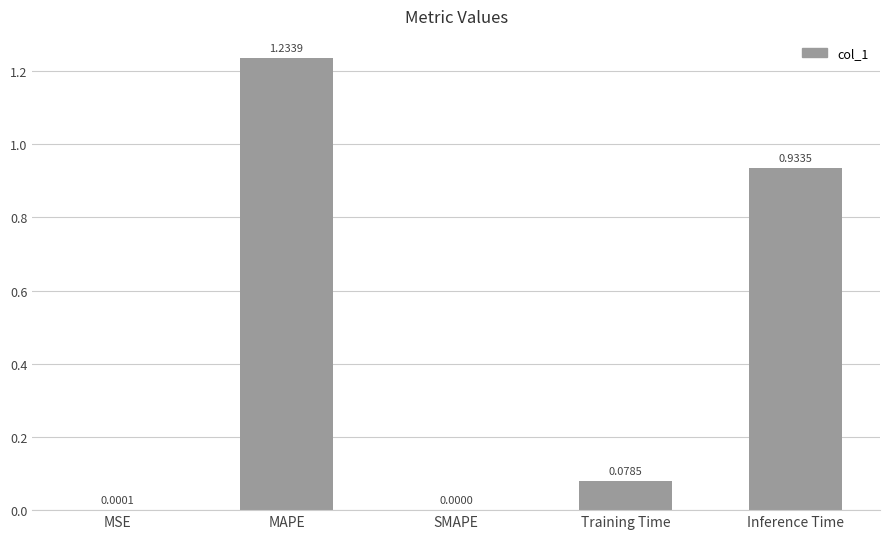

How many values are above zero?

4